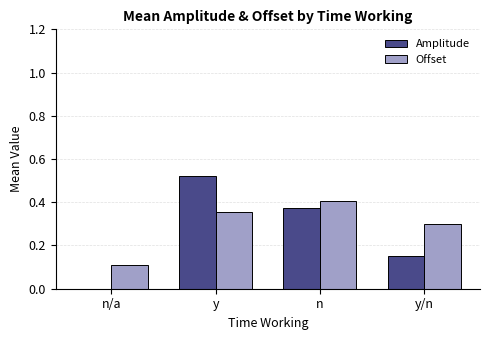

Which series changed the most between n and y/n?

Amplitude